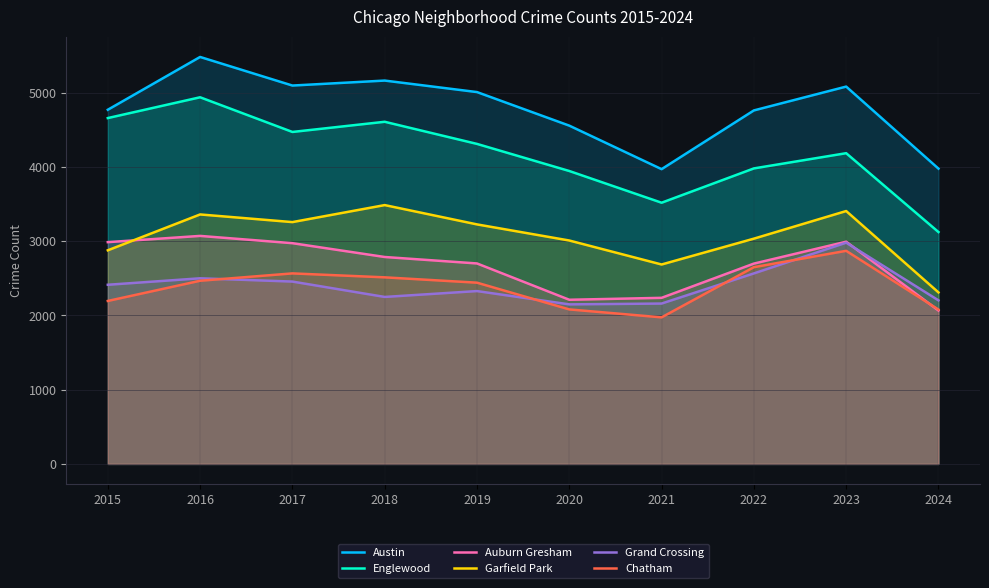

True or false: Austin has more than 1 points higher than both neighbors.

True